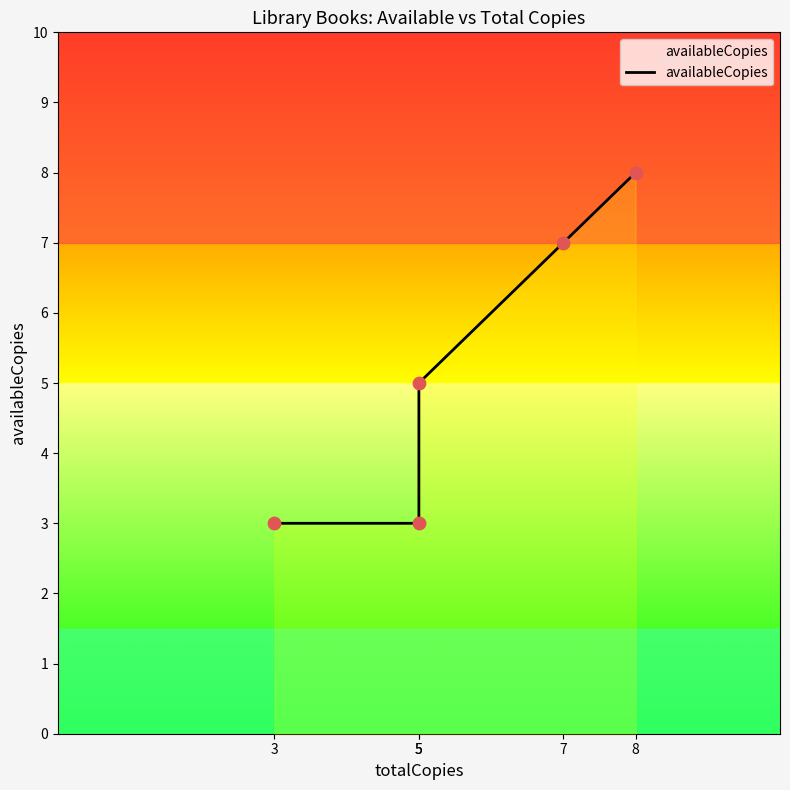

Approximately how many times larger is the value at 5 compared to 7?

0.7